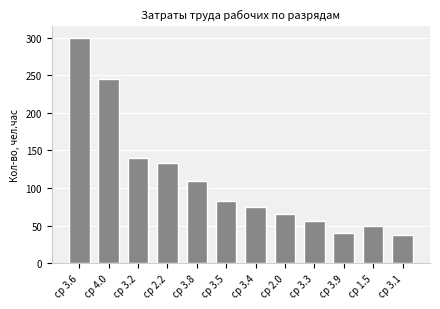

Reading left to right, extract all data points from this chart.

300.0	244.7	140.3	133.0	109.5	82.4	75.1	65.8	56.3	40.8	49.1	37.1